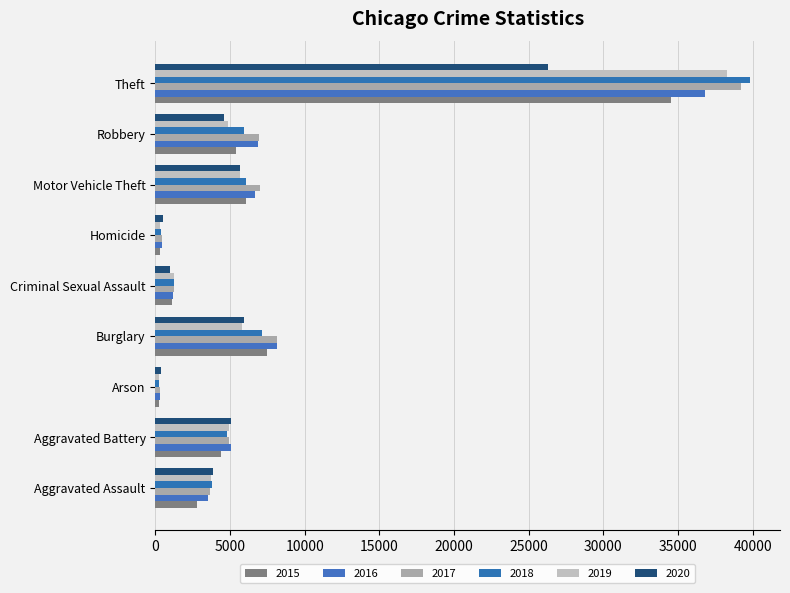

At which category is the sum across all series the highest?

Theft